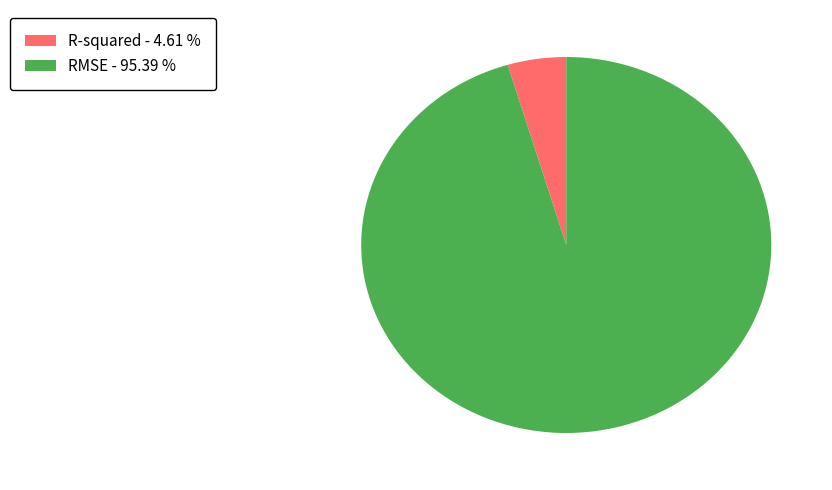

Does RMSE - 95.39 % account for over 50% of the chart?

Yes